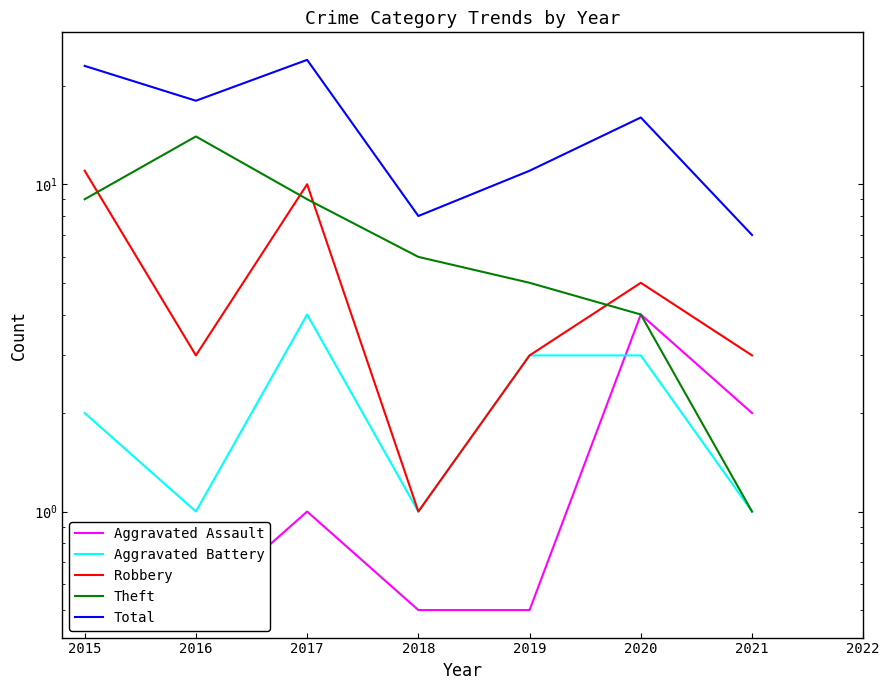

True or false: Total has more than 1 points higher than both neighbors.

True